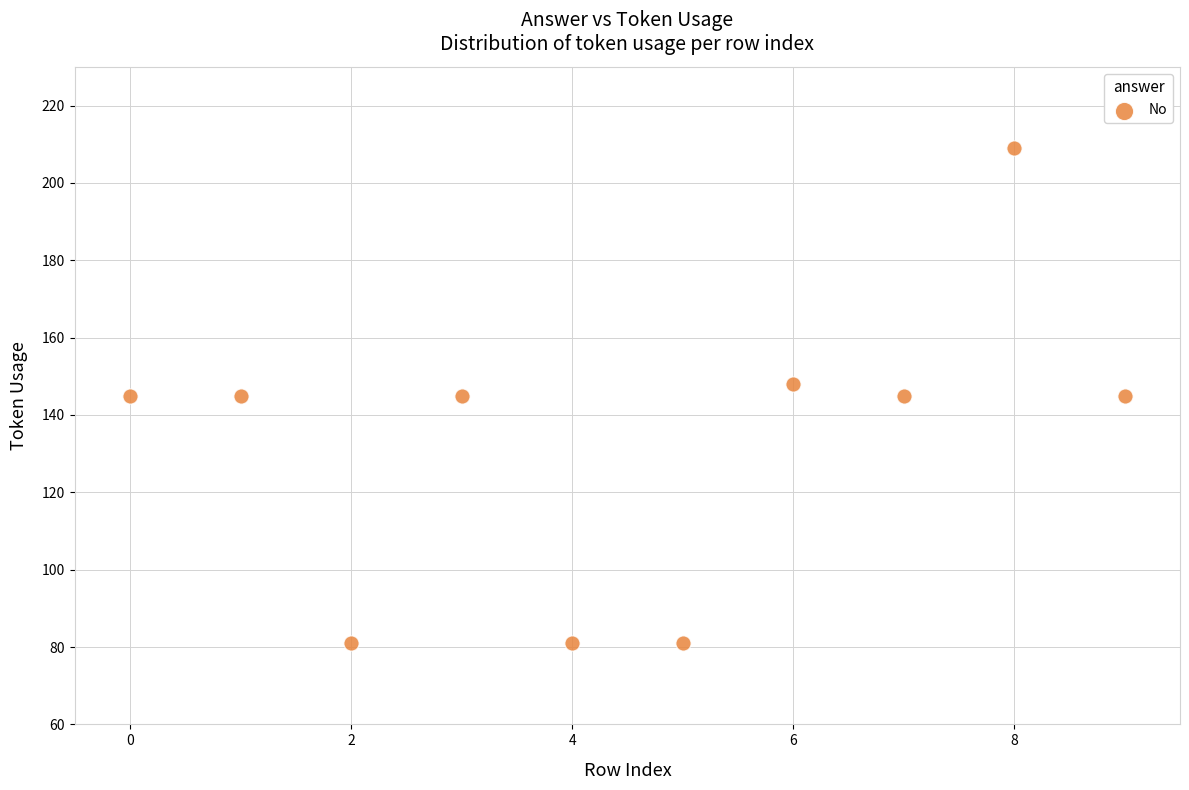

What is the range of Y values (max minus min)?

128